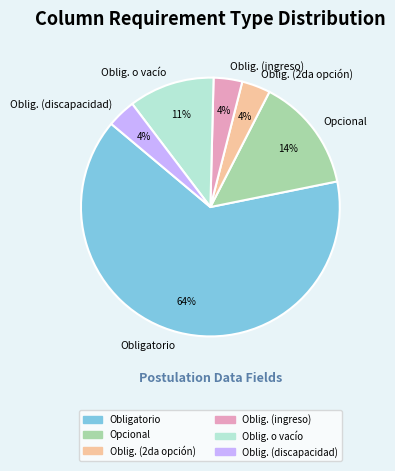

Combined, do Oblig. (2da opción) and Oblig. o vacío account for over 50%?

No